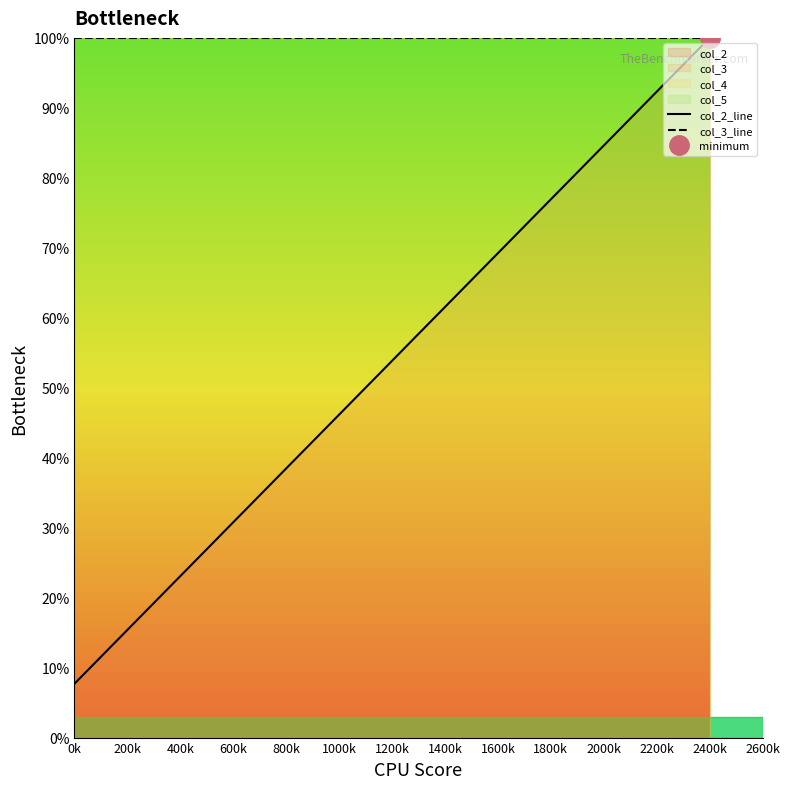

True or false: col_3_line and col_2_line intersect in this chart.

False